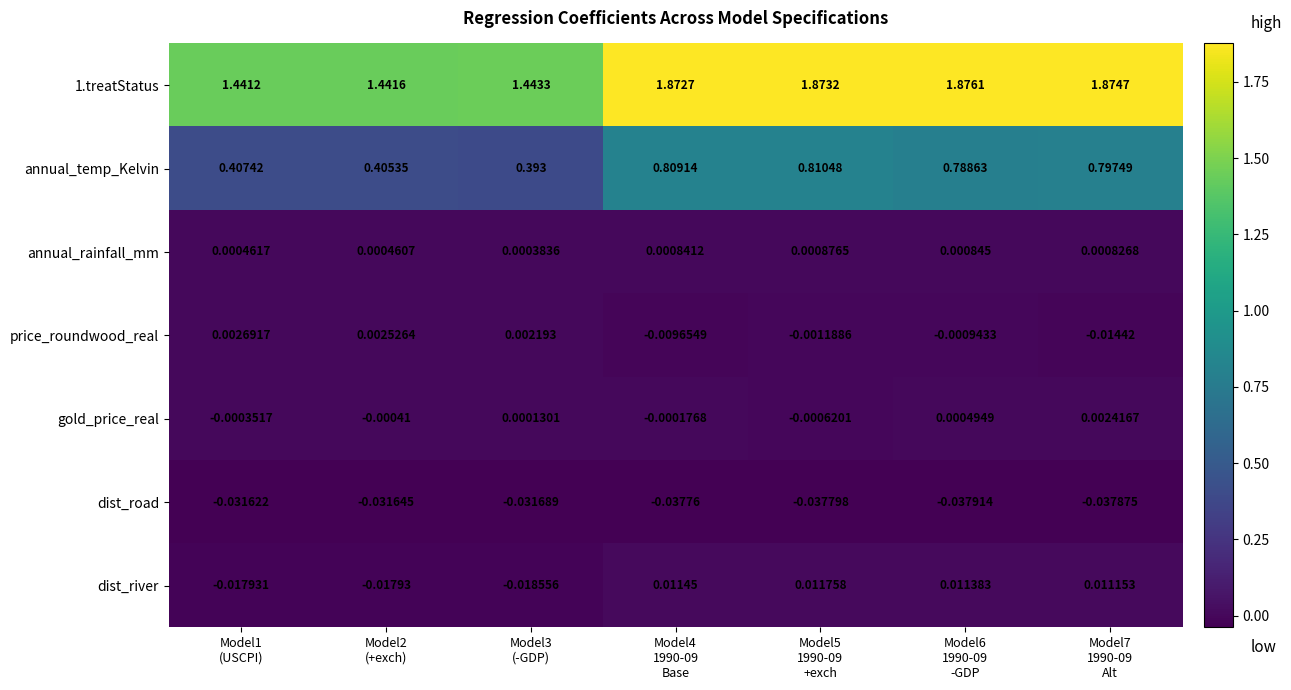

Which series has the largest total across all categories?

1.treatStatus